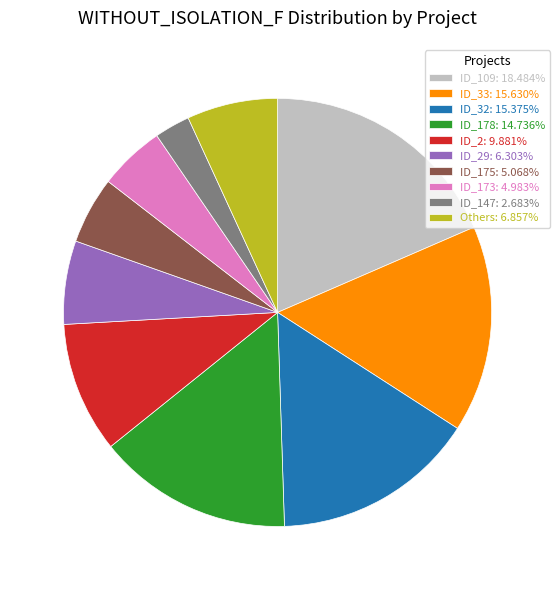

Approximately how many times larger is the value at Others: 6.857% compared to ID_32: 15.375%?

0.4